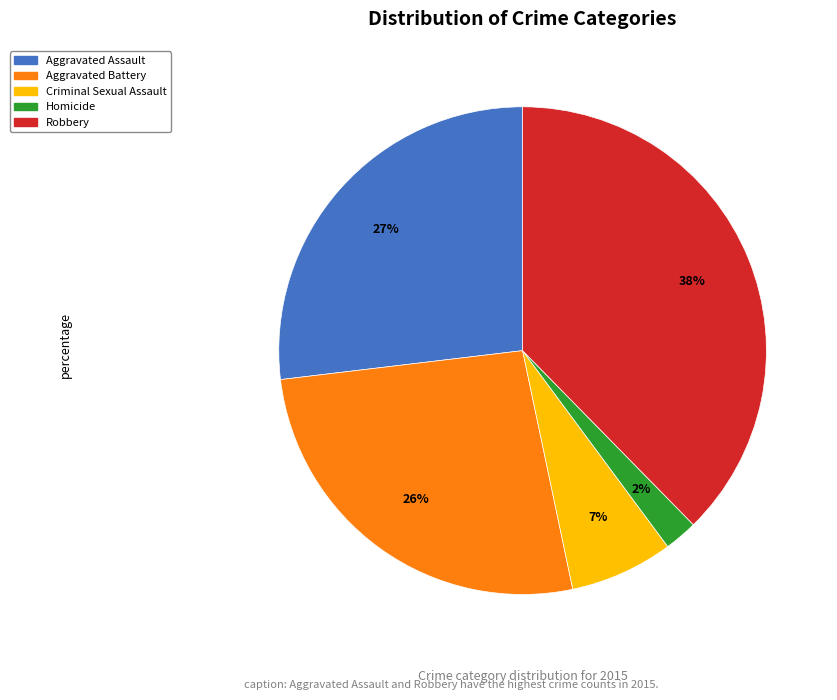

Count the number of slices in the pie.

5